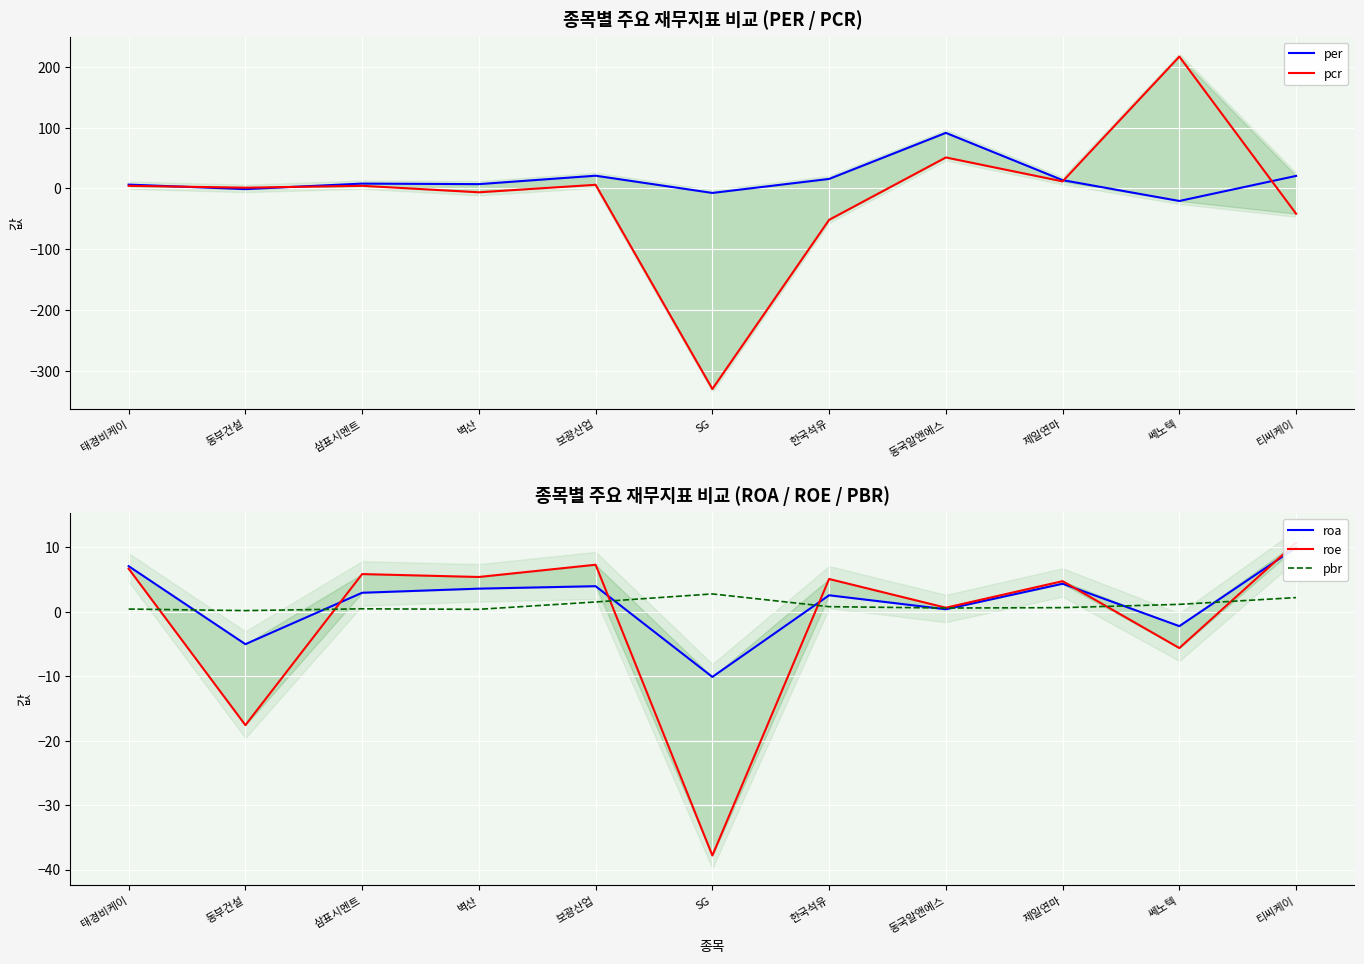

How many positive values does the pcr series have?

7